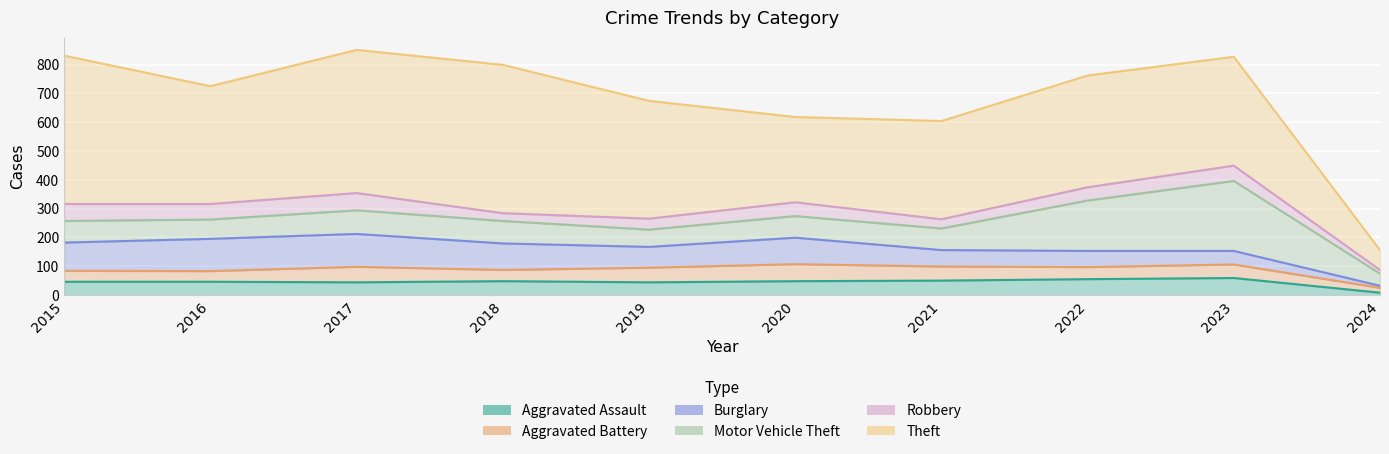

What are all the series names shown in the legend?

Aggravated Assault, Aggravated Battery, Burglary, Motor Vehicle Theft, Robbery, Theft